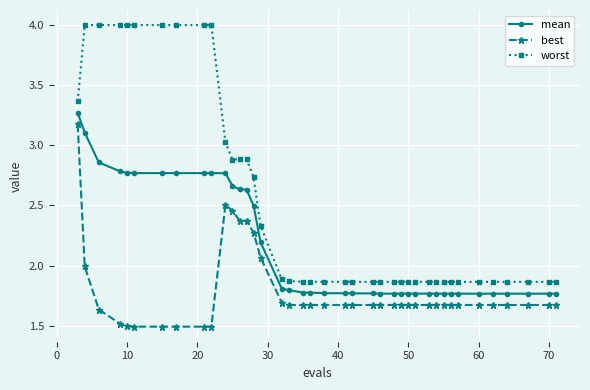

True or false: best and mean intersect in this chart.

False